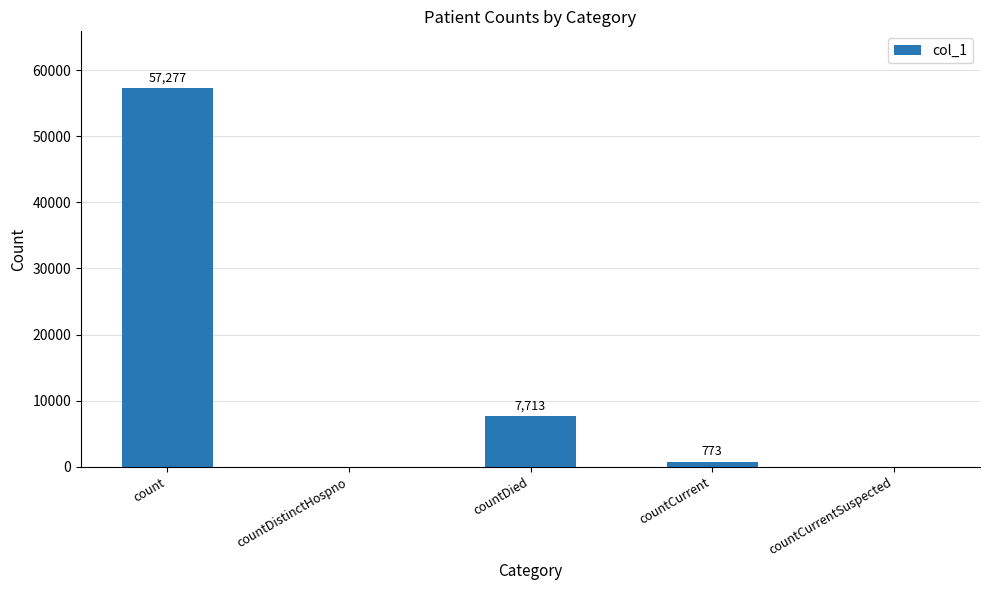

Between countDied and countCurrentSuspected, which is larger?

countDied